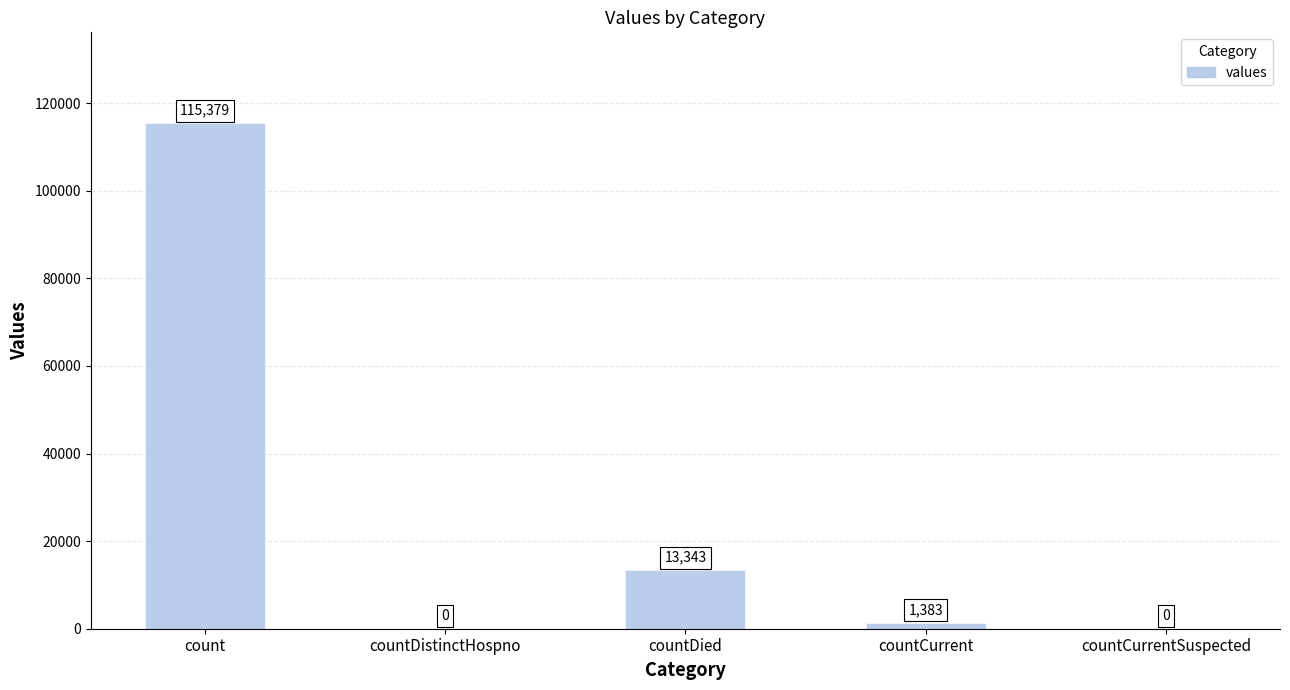

Count the number of data series in this chart.

1